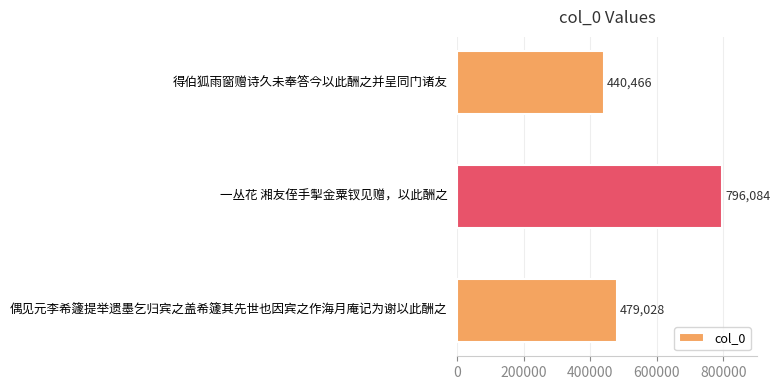

What is the change in value from 一丛花 湘友侄手掣金粟钗见赠，以此酬之 to 偶见元李希籧提举遗墨乞归宾之盖希籧其先世也因宾之作海月庵记为谢以此酬之?

-317056